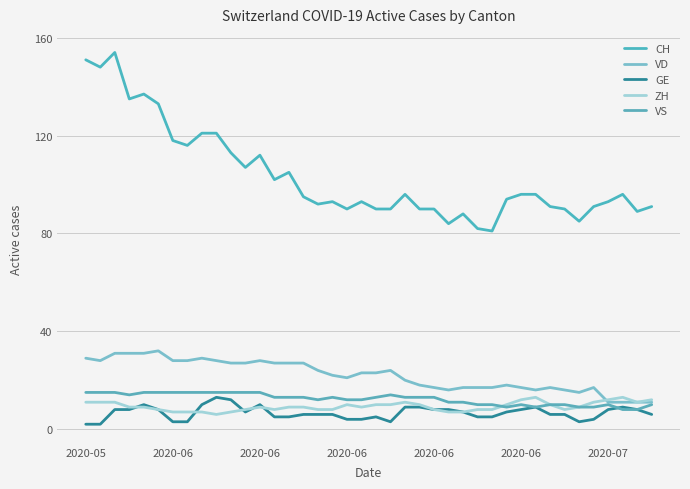

How many interior local valleys does the ZH series have?

5